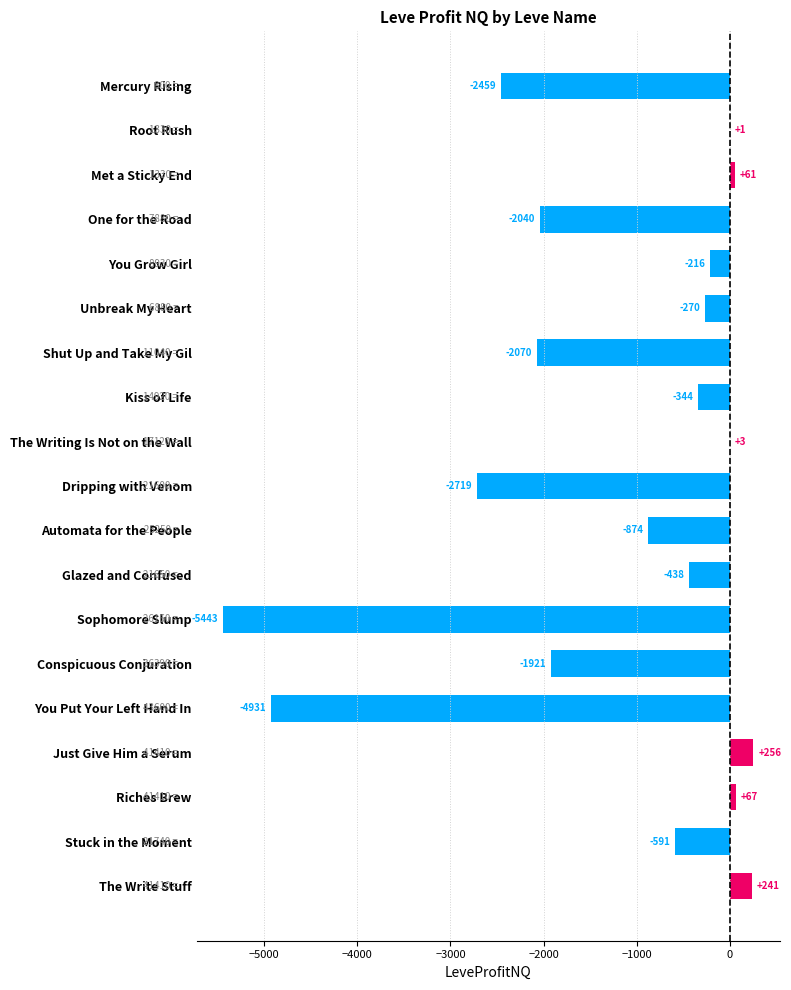

Between Conspicuous Conjuration and The Write Stuff, which is larger?

The Write Stuff